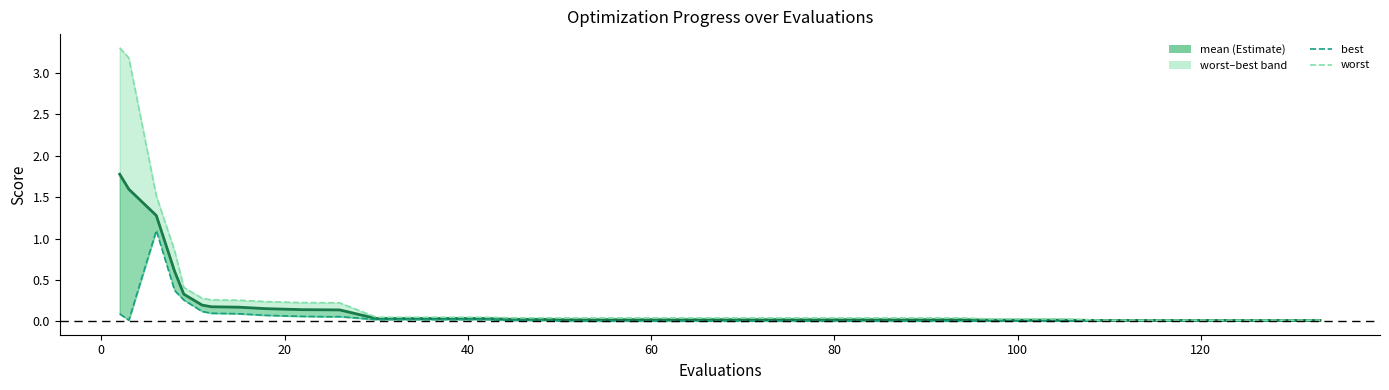

True or false: mean and worst cross at least once.

False